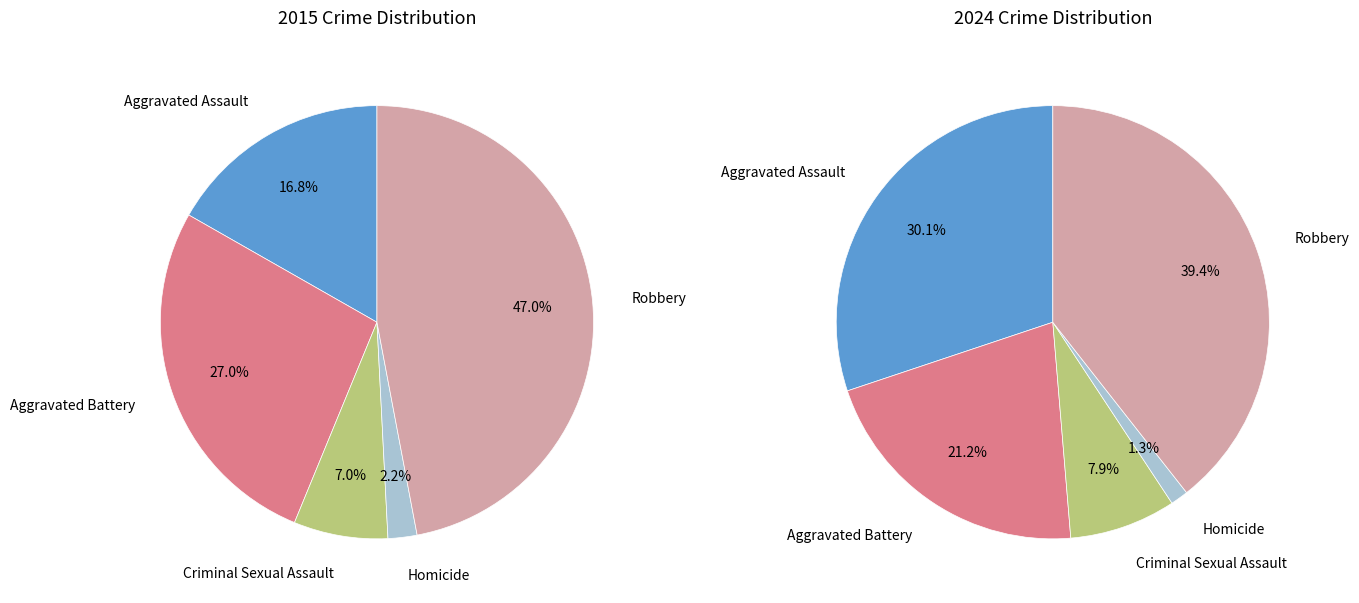

Count the number of slices in the pie.

5